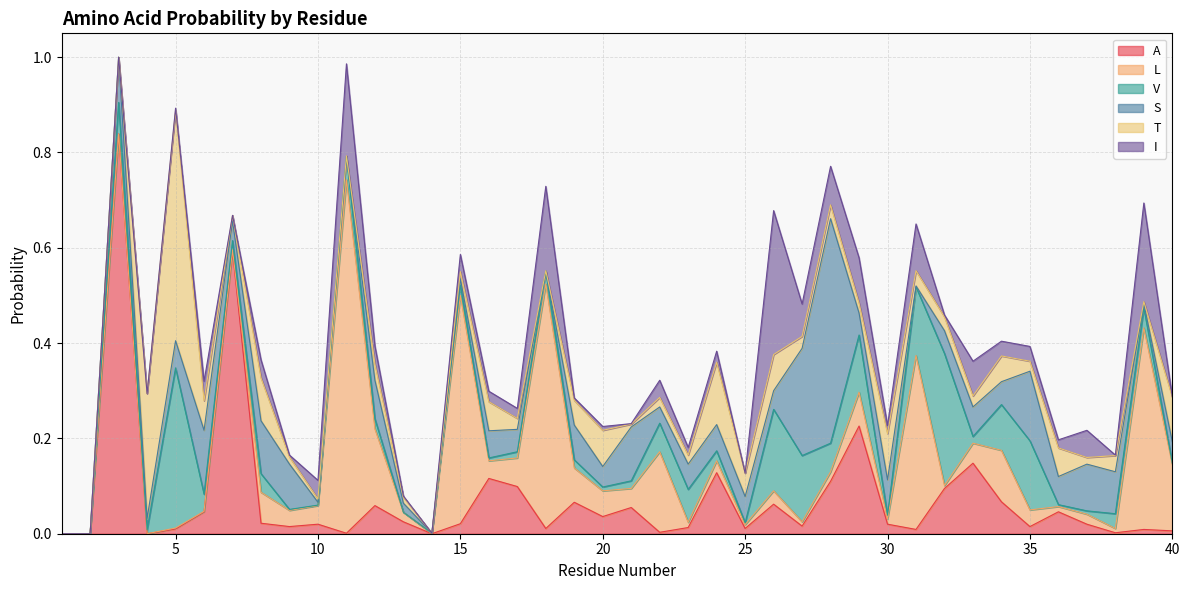

How many intersections are there between S and V?

20